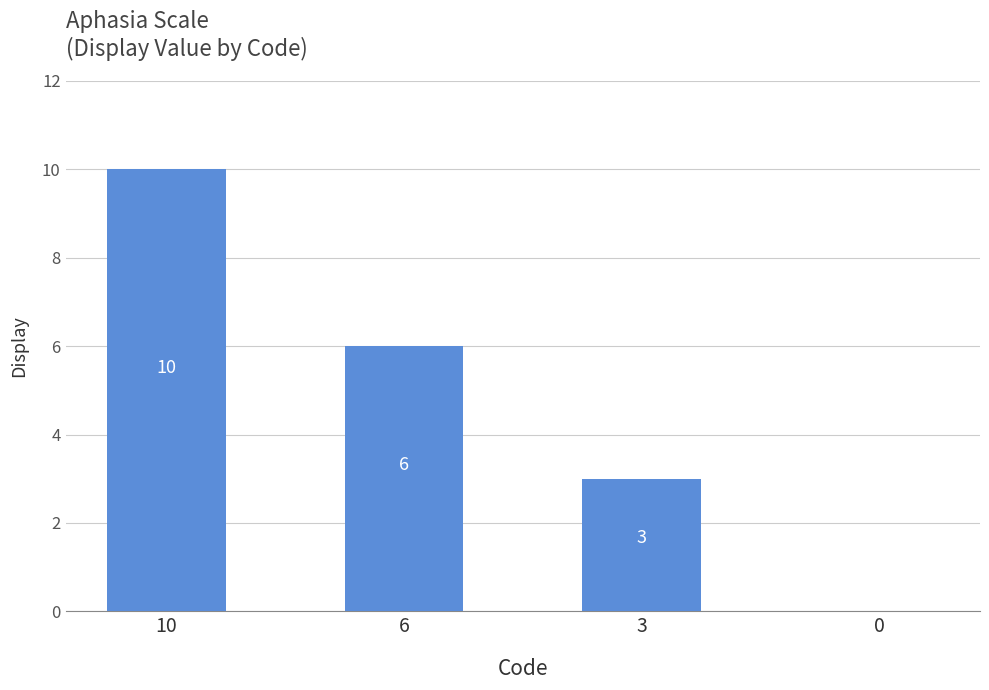

Which category has the highest value across all series?

10